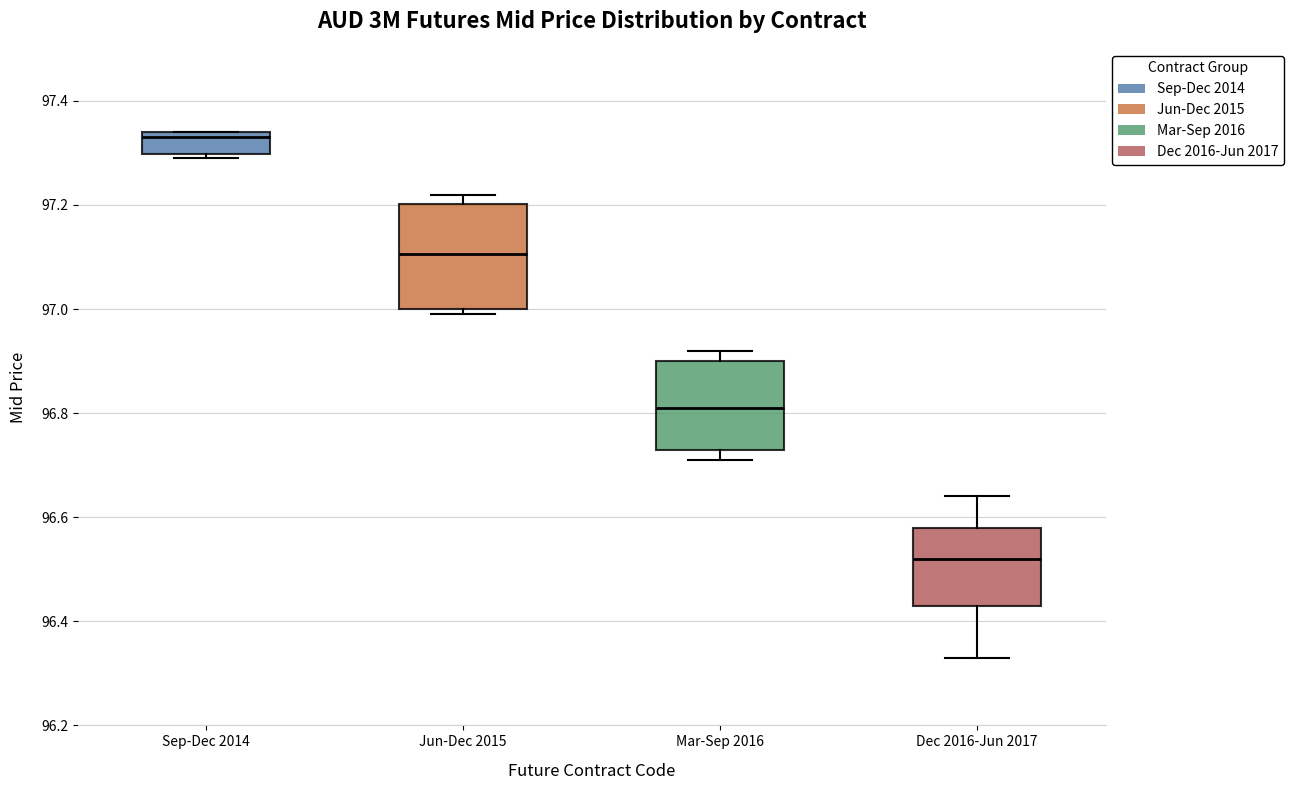

Which box has the highest median line?

Sep-Dec 2014